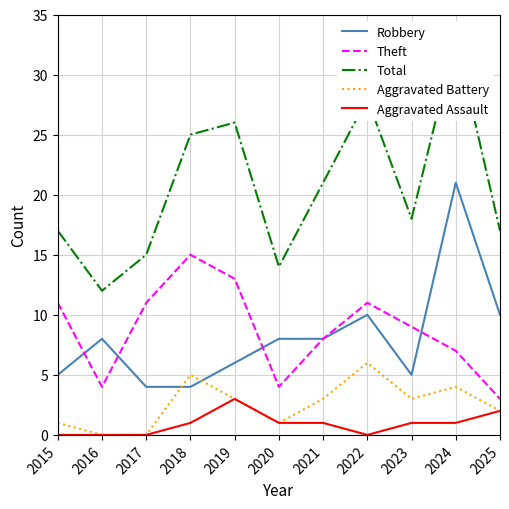

At how many categories does at least one series exceed 28?

1